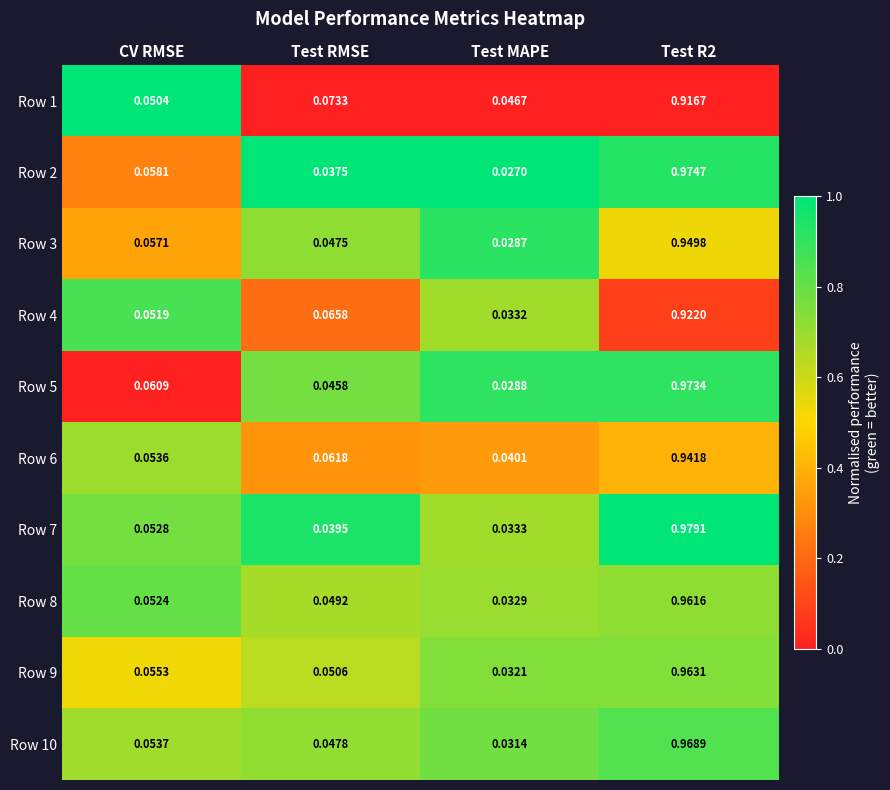

Is the value of Row 4 at Test R2 greater than the value of Row 7 at Test RMSE?

Yes